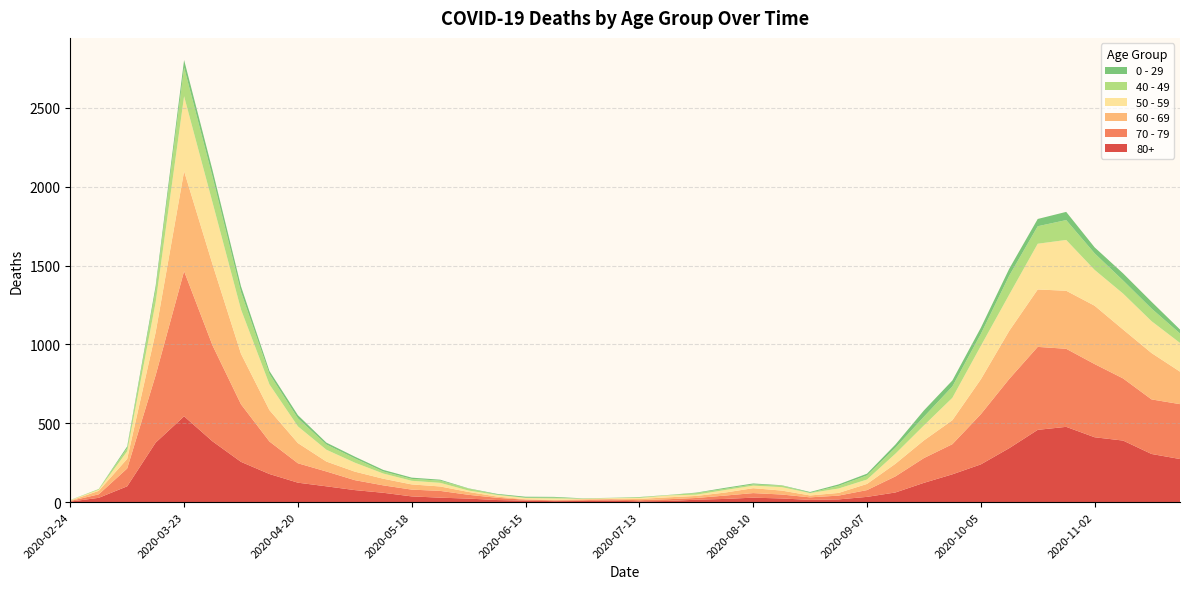

Reading right to left, list all the values displayed in this chart.

80+: 2020-11-23=273	2020-11-16=305	2020-11-09=390	2020-11-02=411	2020-10-26=477	2020-10-19=458	2020-10-12=342	2020-10-05=239	2020-09-28=176	2020-09-21=122	2020-09-14=61	2020-09-07=33	2020-08-31=17	2020-08-24=14	2020-08-17=23	2020-08-10=28	2020-08-03=20	2020-07-27=15	2020-07-20=7	2020-07-13=5	2020-07-06=9	2020-06-29=7	2020-06-22=6	2020-06-15=9	2020-06-08=13	2020-06-01=22	2020-05-25=28	2020-05-18=36	2020-05-11=59	2020-05-04=76	2020-04-27=100	2020-04-20=123	2020-04-13=178	2020-04-06=255	2020-03-30=385	2020-03-23=544	2020-03-16=377	2020-03-09=100	2020-03-02=27	2020-02-24=3
70 - 79: 2020-11-23=348	2020-11-16=346	2020-11-09=394	2020-11-02=464	2020-10-26=495	2020-10-19=526	2020-10-12=439	2020-10-05=318	2020-09-28=191	2020-09-21=157	2020-09-14=102	2020-09-07=43	2020-08-31=24	2020-08-24=16	2020-08-17=25	2020-08-10=29	2020-08-03=21	2020-07-27=11	2020-07-20=11	2020-07-13=7	2020-07-06=8	2020-06-29=5	2020-06-22=5	2020-06-15=6	2020-06-08=14	2020-06-01=24	2020-05-25=43	2020-05-18=43	2020-05-11=47	2020-05-04=63	2020-04-27=94	2020-04-20=123	2020-04-13=206	2020-04-06=365	2020-03-30=608	2020-03-23=920	2020-03-16=427	2020-03-09=113	2020-03-02=22	2020-02-24=4
60 - 69: 2020-11-23=206	2020-11-16=294	2020-11-09=310	2020-11-02=370	2020-10-26=368	2020-10-19=364	2020-10-12=305	2020-10-05=221	2020-09-28=152	2020-09-21=112	2020-09-14=80	2020-09-07=39	2020-08-31=17	2020-08-24=12	2020-08-17=25	2020-08-10=31	2020-08-03=19	2020-07-27=13	2020-07-20=12	2020-07-13=8	2020-07-06=3	2020-06-29=6	2020-06-22=3	2020-06-15=3	2020-06-08=8	2020-06-01=18	2020-05-25=28	2020-05-18=33	2020-05-11=42	2020-05-04=54	2020-04-27=63	2020-04-20=128	2020-04-13=199	2020-04-06=320	2020-03-30=514	2020-03-23=634	2020-03-16=272	2020-03-09=61	2020-03-02=22	2020-02-24=2
50 - 59: 2020-11-23=182	2020-11-16=202	2020-11-09=228	2020-11-02=227	2020-10-26=322	2020-10-19=290	2020-10-12=230	2020-10-05=212	2020-09-28=142	2020-09-21=95	2020-09-14=64	2020-09-07=28	2020-08-31=28	2020-08-24=15	2020-08-17=22	2020-08-10=16	2020-08-03=16	2020-07-27=8	2020-07-20=12	2020-07-13=6	2020-07-06=5	2020-06-29=3	2020-06-22=9	2020-06-15=8	2020-06-08=10	2020-06-01=9	2020-05-25=23	2020-05-18=23	2020-05-11=33	2020-05-04=57	2020-04-27=75	2020-04-20=106	2020-04-13=163	2020-04-06=281	2020-03-30=392	2020-03-23=475	2020-03-16=190	2020-03-09=48	2020-03-02=7	2020-02-24=3
40 - 49: 2020-11-23=60	2020-11-16=80	2020-11-09=83	2020-11-02=105	2020-10-26=126	2020-10-19=111	2020-10-12=120	2020-10-05=76	2020-09-28=72	2020-09-21=55	2020-09-14=38	2020-09-07=26	2020-08-31=17	2020-08-24=2	2020-08-17=10	2020-08-10=8	2020-08-03=8	2020-07-27=10	2020-07-20=2	2020-07-13=4	2020-07-06=1	2020-06-29=1	2020-06-22=5	2020-06-15=2	2020-06-08=3	2020-06-01=12	2020-05-25=14	2020-05-18=12	2020-05-11=13	2020-05-04=27	2020-04-27=33	2020-04-20=51	2020-04-13=66	2020-04-06=111	2020-03-30=163	2020-03-23=183	2020-03-16=79	2020-03-09=21	2020-03-02=5	2020-02-24=0
0 - 29: 2020-11-23=25	2020-11-16=43	2020-11-09=45	2020-11-02=38	2020-10-26=52	2020-10-19=46	2020-10-12=44	2020-10-05=39	2020-09-28=38	2020-09-21=40	2020-09-14=20	2020-09-07=11	2020-08-31=9	2020-08-24=5	2020-08-17=2	2020-08-10=6	2020-08-03=6	2020-07-27=3	2020-07-20=1	2020-07-13=2	2020-07-06=1	2020-06-29=2	2020-06-22=5	2020-06-15=6	2020-06-08=4	2020-06-01=2	2020-05-25=6	2020-05-18=8	2020-05-11=10	2020-05-04=11	2020-04-27=12	2020-04-20=20	2020-04-13=19	2020-04-06=36	2020-03-30=42	2020-03-23=47	2020-03-16=25	2020-03-09=10	2020-03-02=0	2020-02-24=1